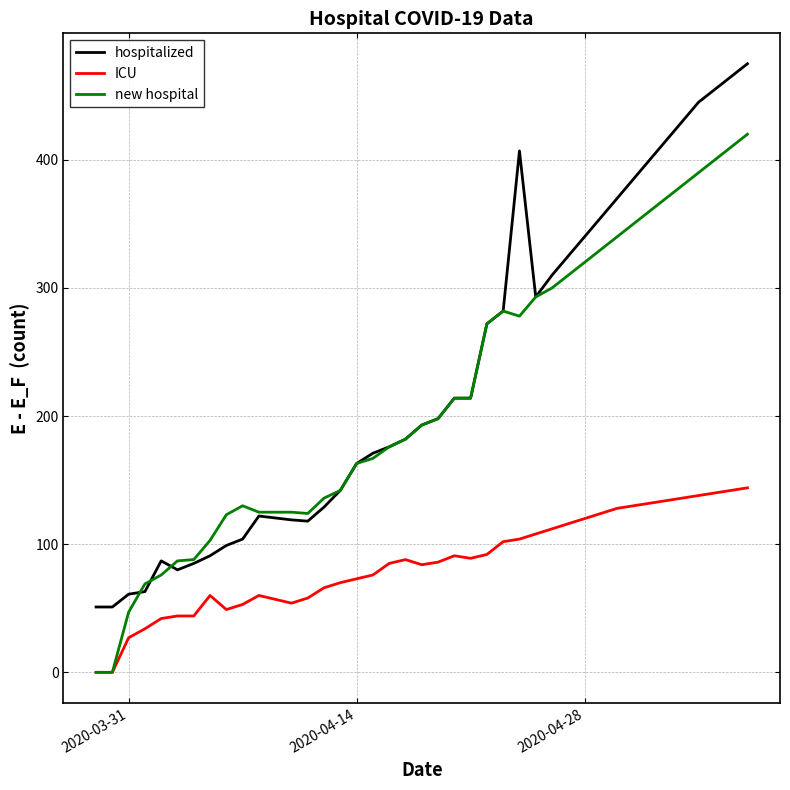

What are all the series names shown in the legend?

hospitalized, ICU, new hospital